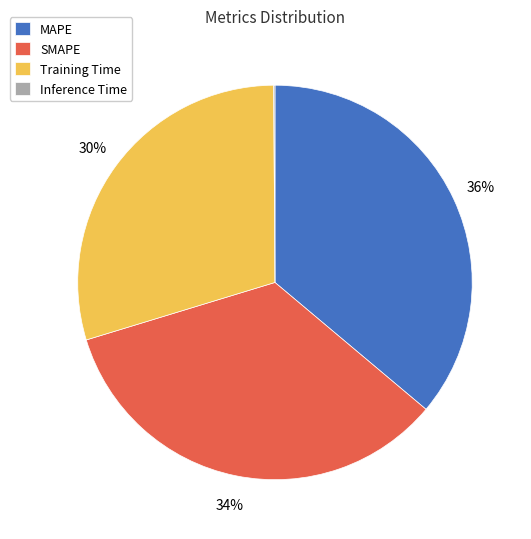

To the nearest percent, what is the difference between the largest and smallest slice percentages?

36%